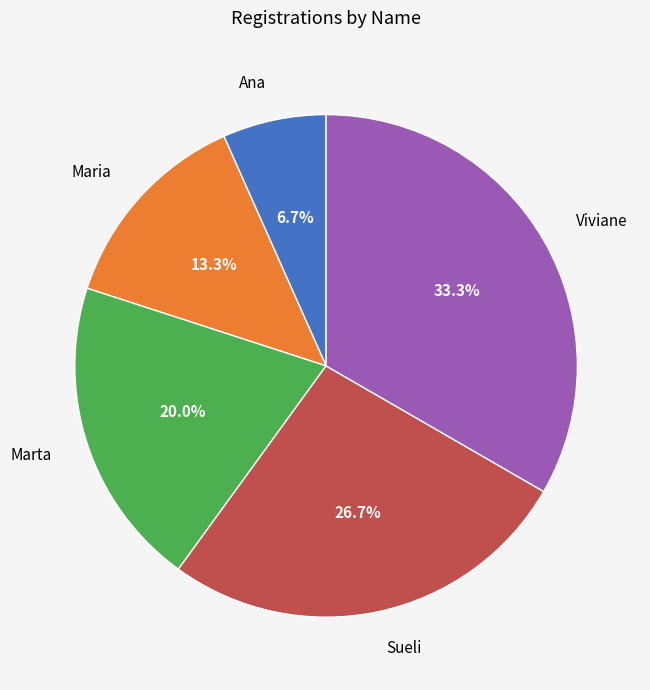

To the nearest percent, what is the difference between the largest and smallest slice percentages?

27%